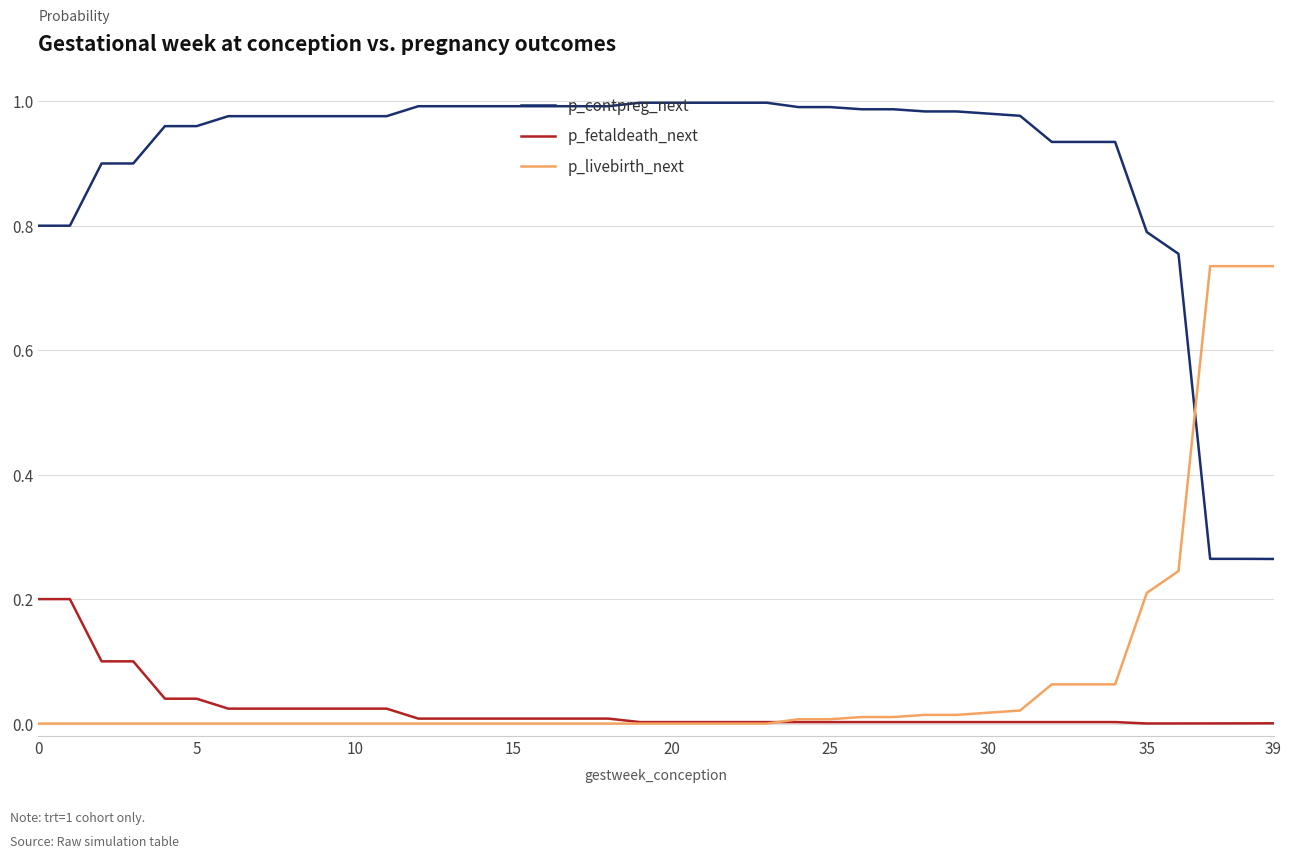

List the series in order of their peak value, highest first.

p_contpreg_next, p_livebirth_next, p_fetaldeath_next